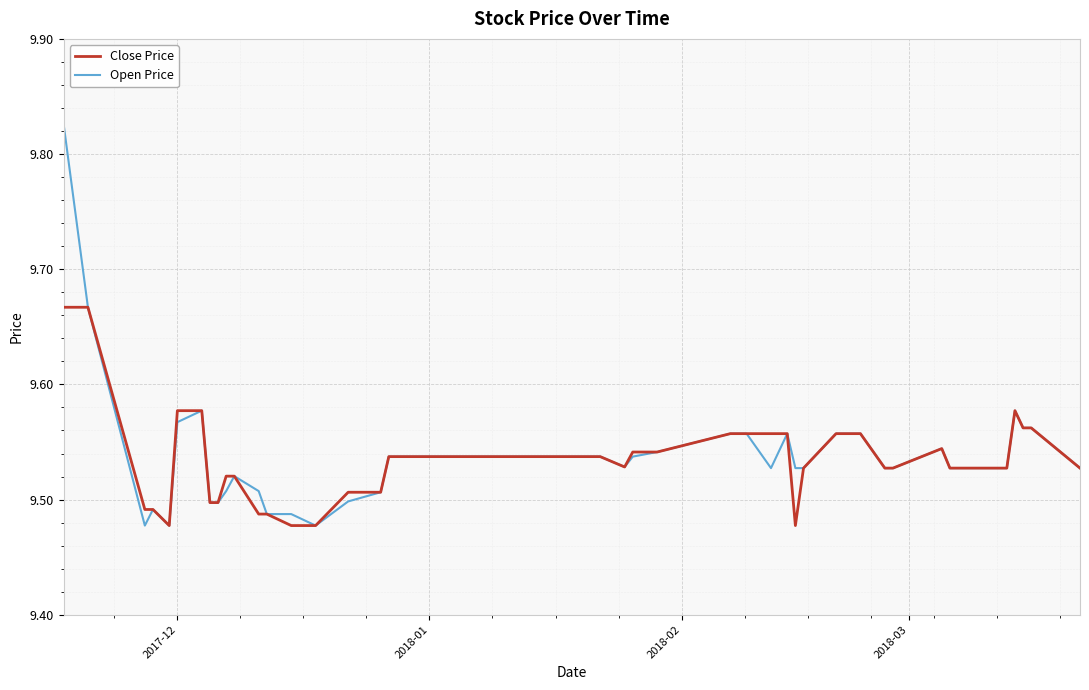

Which series has the largest range (max minus min)?

Open Price